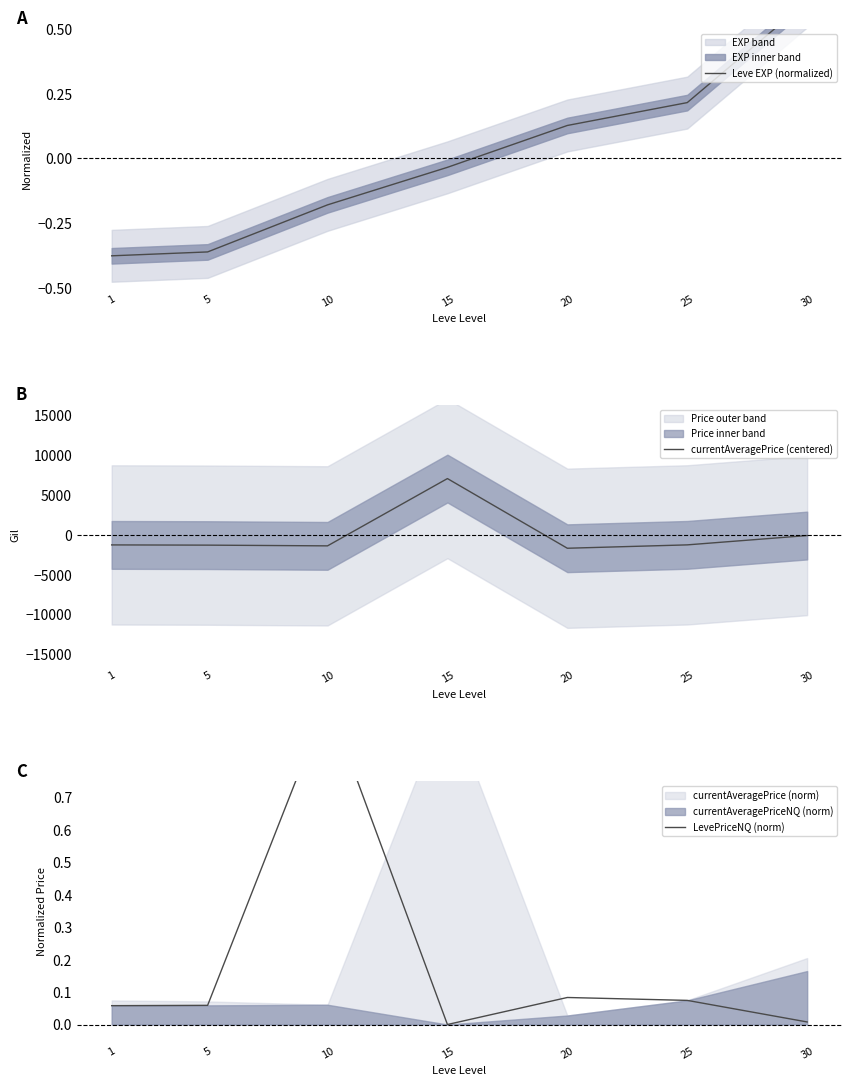

At which label does currentAveragePrice (centered) first exceed -1277?

15